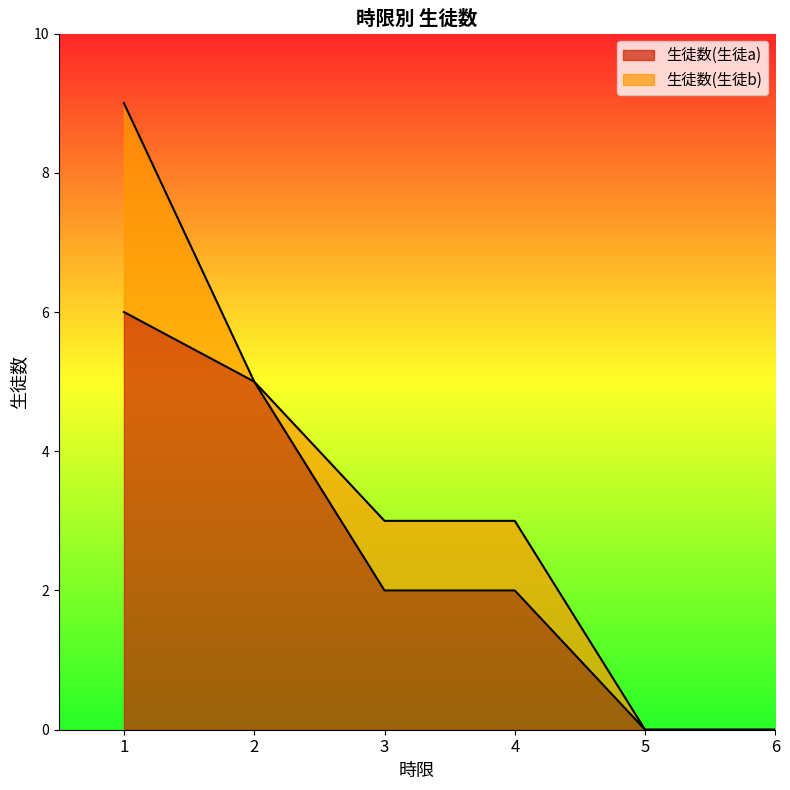

What is the difference between the maximum and second lowest values?

6